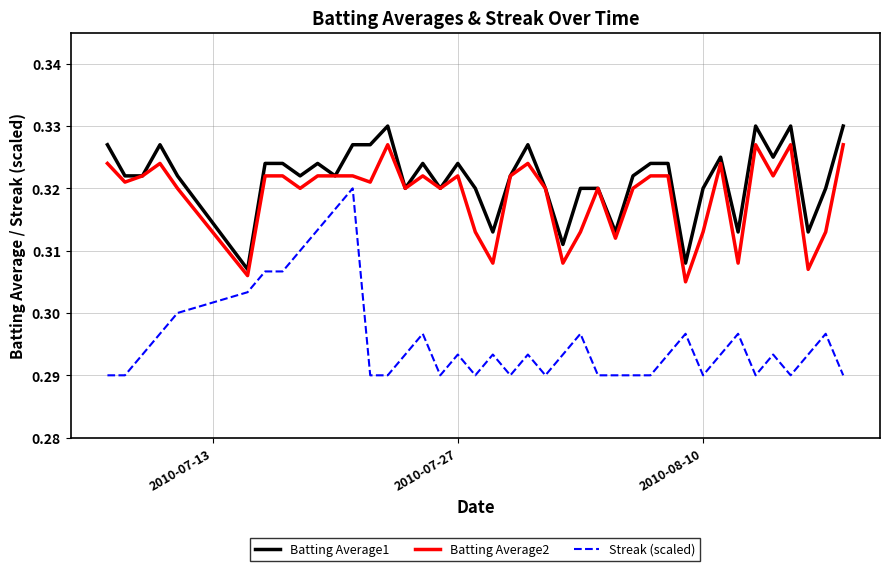

Rank the series by their maximum value, from highest to lowest.

Batting Average1, Batting Average2, Streak (scaled)